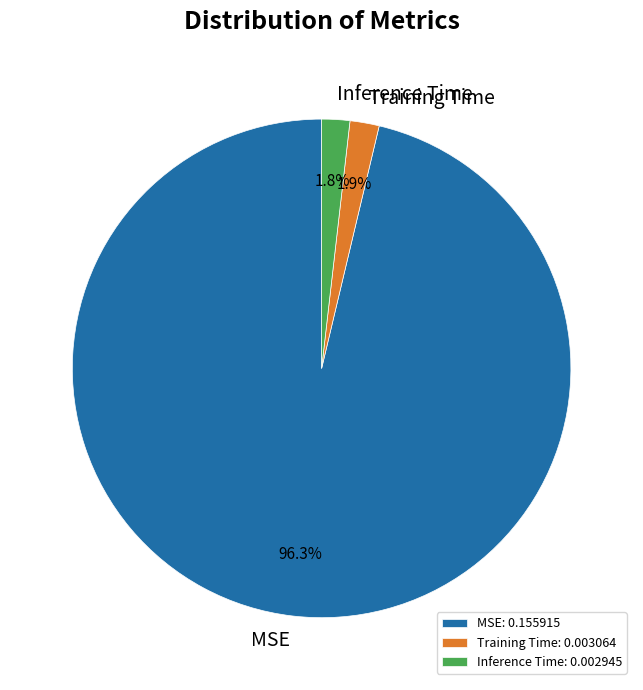

True or false: Training Time accounts for 15% of the total.

False